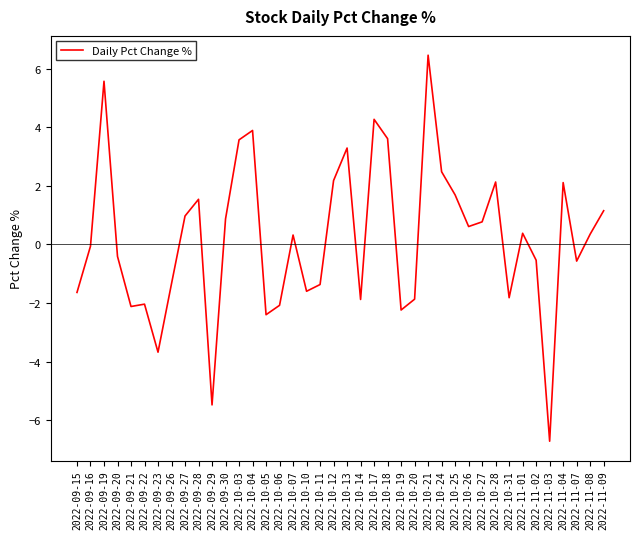

What is the change in value from 2022-10-11 to 2022-10-21?

+7.8